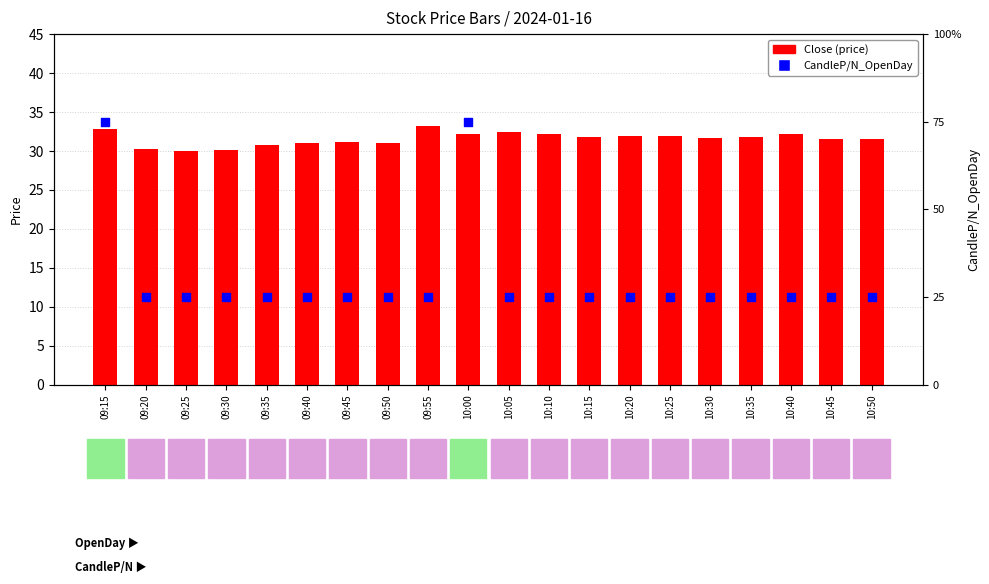

What are all the series names shown in the legend?

Close, CandleP/N_OpenDay